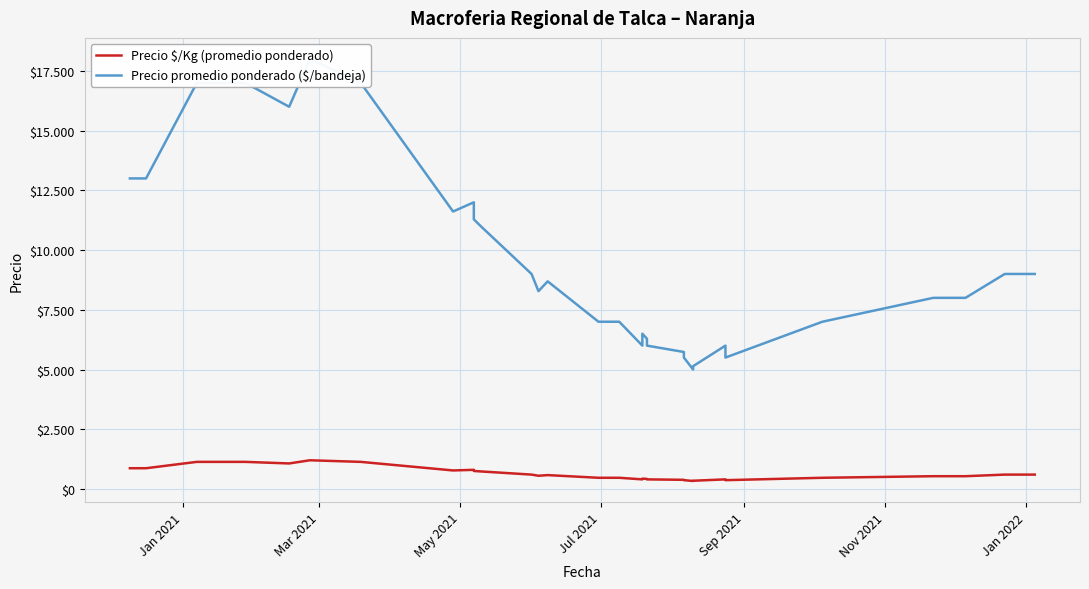

What is the difference between the maximum and minimum values in the Precio promedio ponderado ($/bandeja) series?

13000